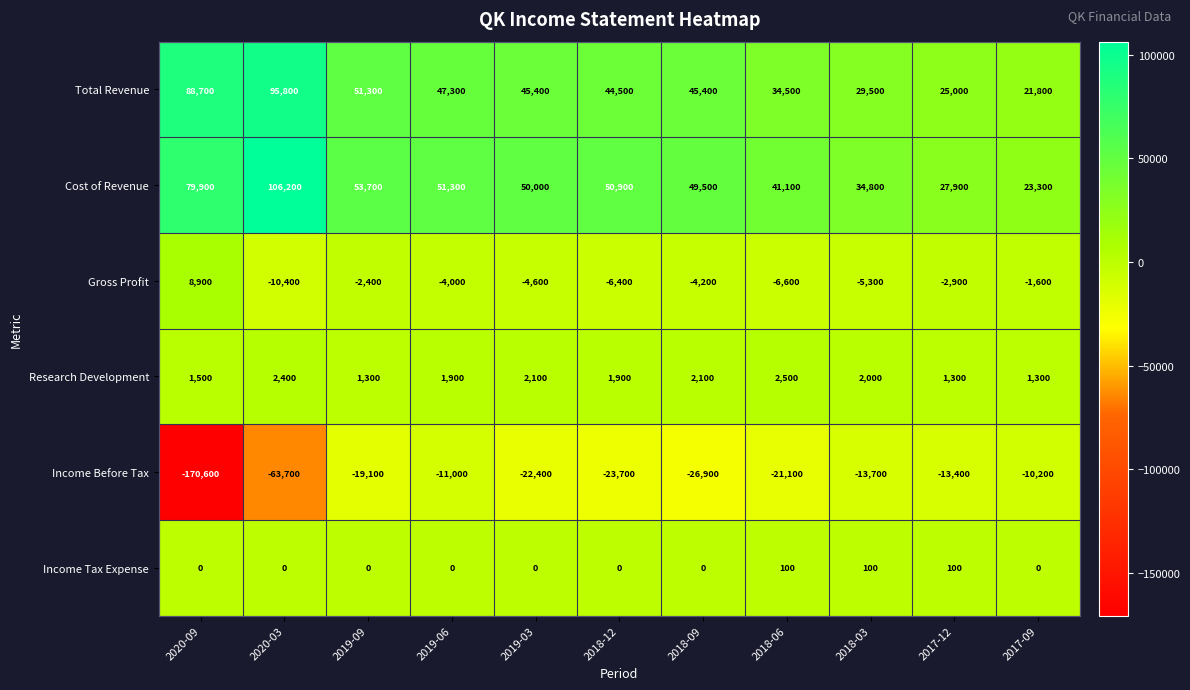

At which category does the chart reach its minimum across all series?

2020-09